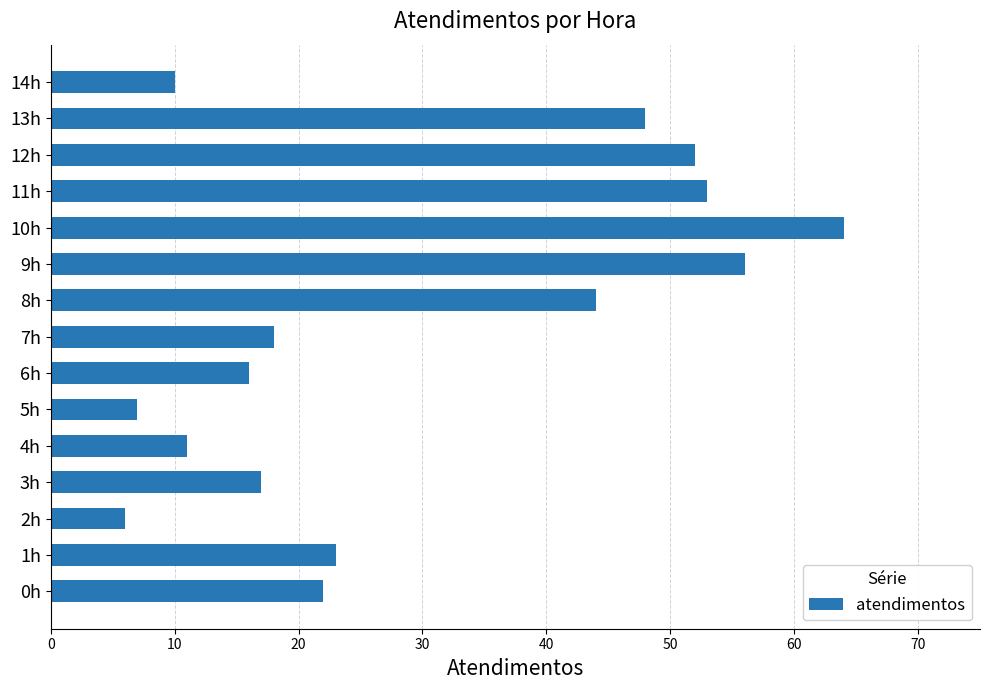

Where is the data nearest to the value 35?

8h